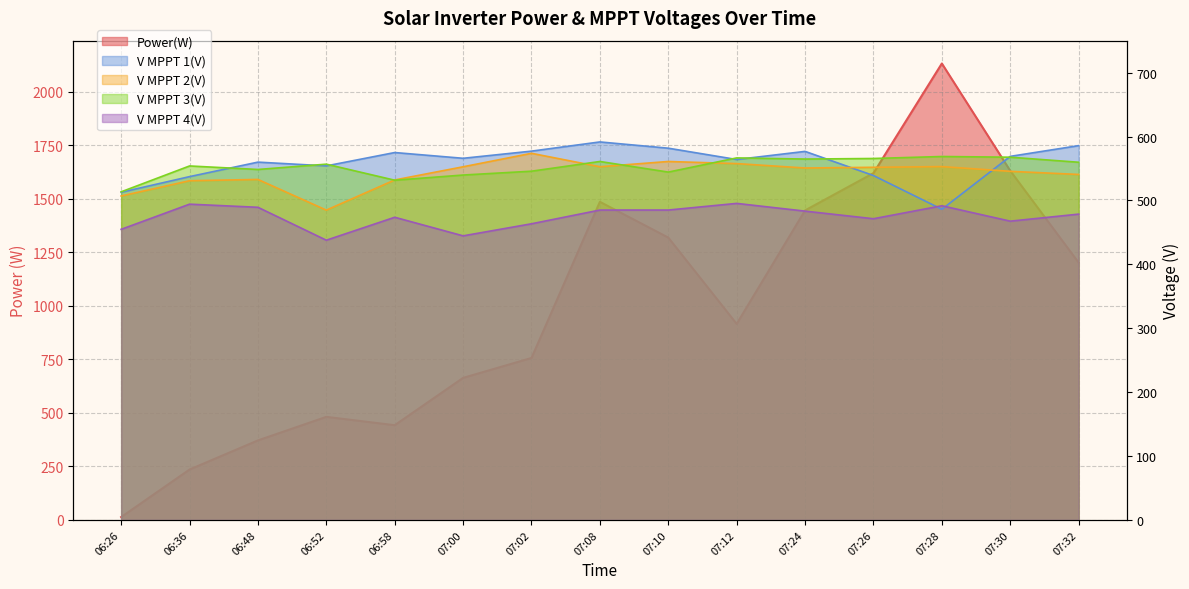

What are all the series names shown in the legend?

Power(W), V MPPT 1(V), V MPPT 2(V), V MPPT 3(V), V MPPT 4(V)